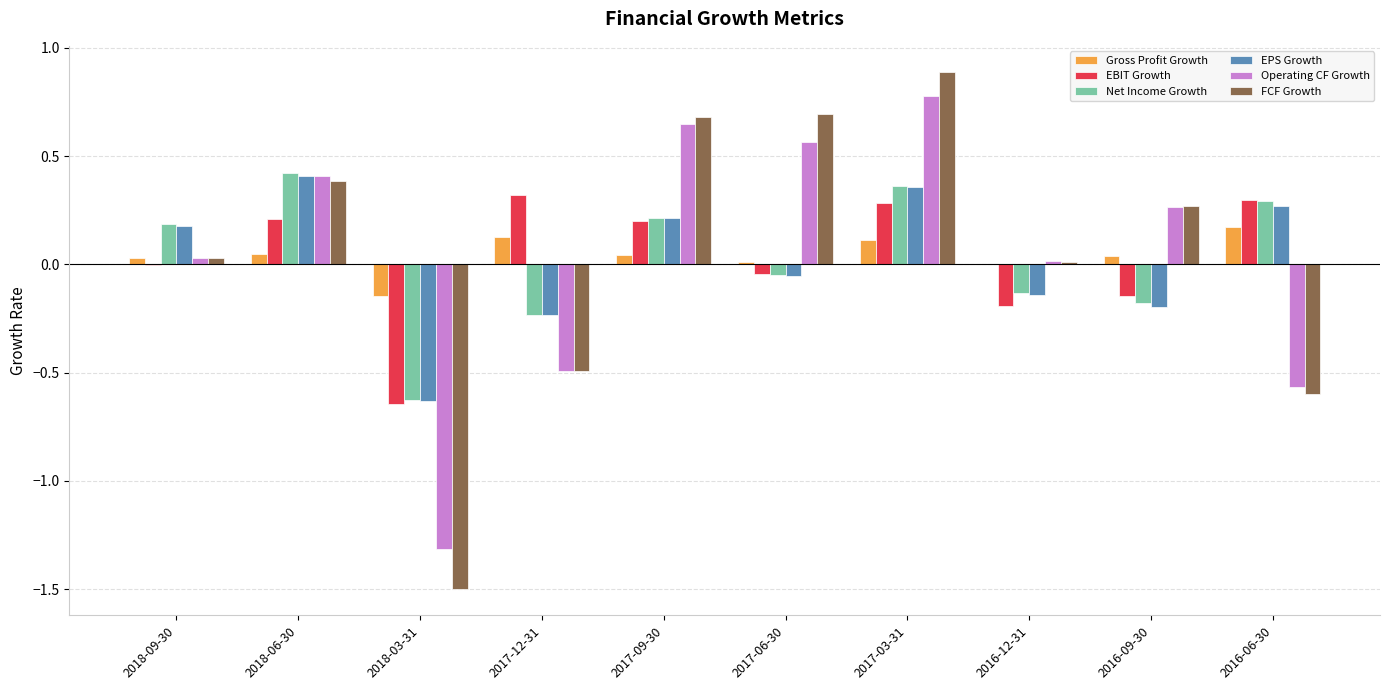

Which series changed the most between 2018-03-31 and 2017-09-30?

FCF Growth